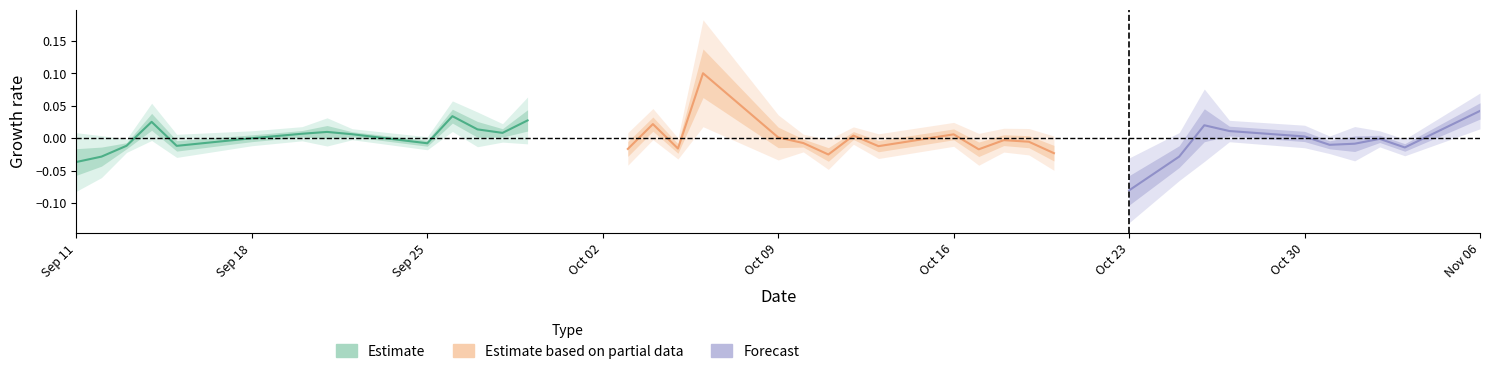

Between 9 and Oct 30, which is larger?

Oct 30